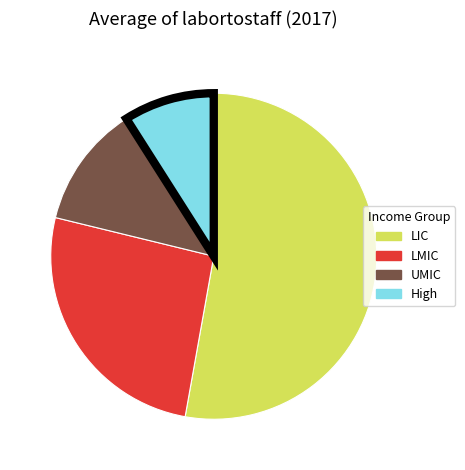

Does LIC represent more than half of the total?

Yes